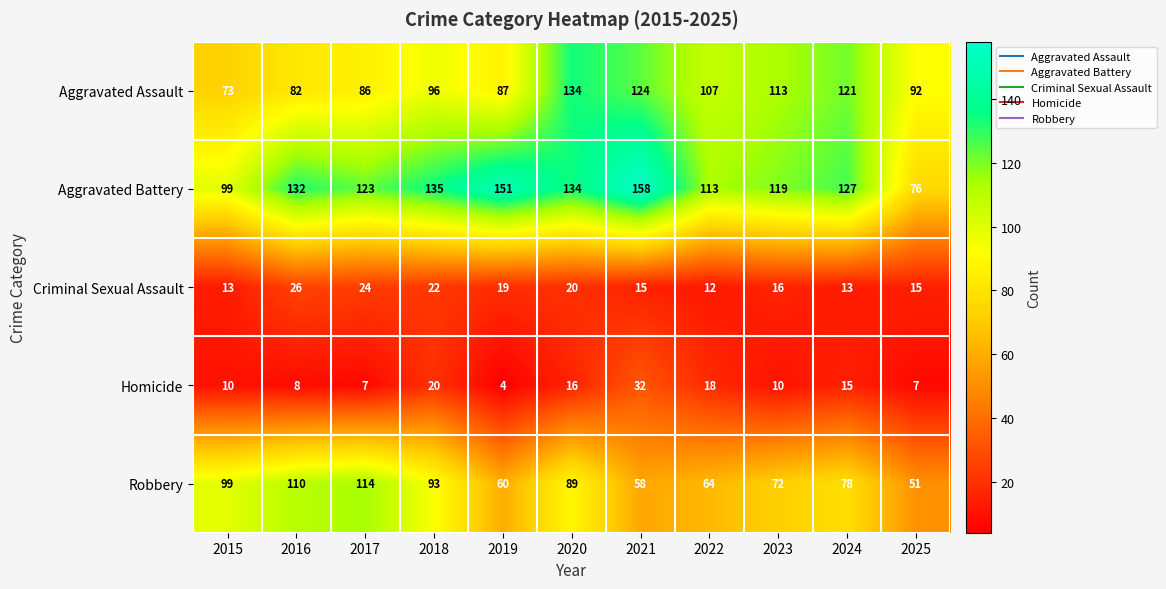

Which series has the largest range (max minus min)?

Aggravated Battery